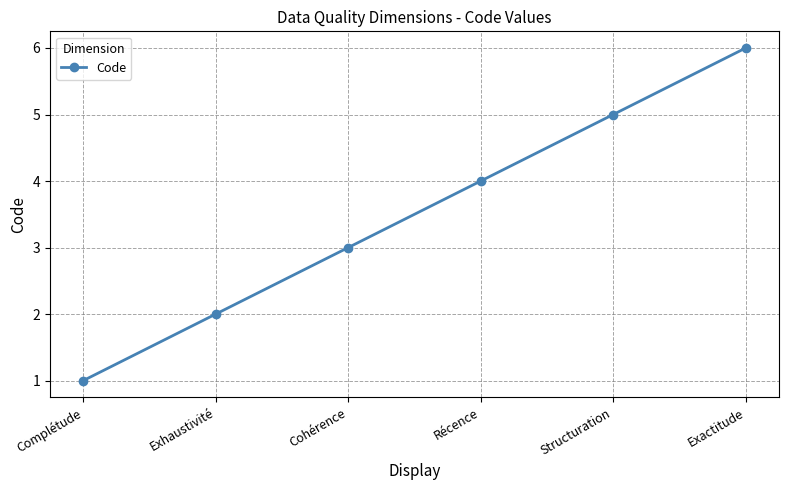

Reading right to left, extract all data points from this chart.

6	5	4	3	2	1